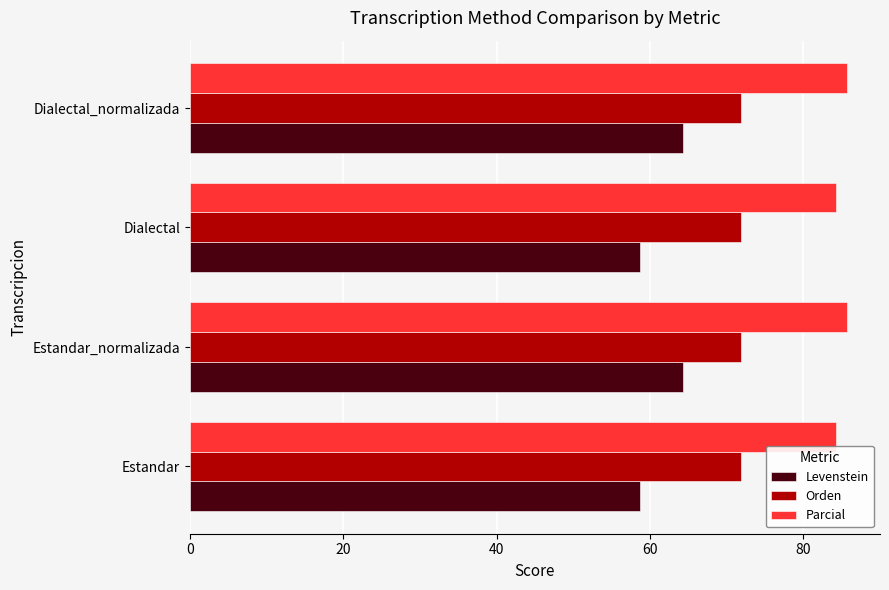

What is the sum of all Levenstein values?

246.1